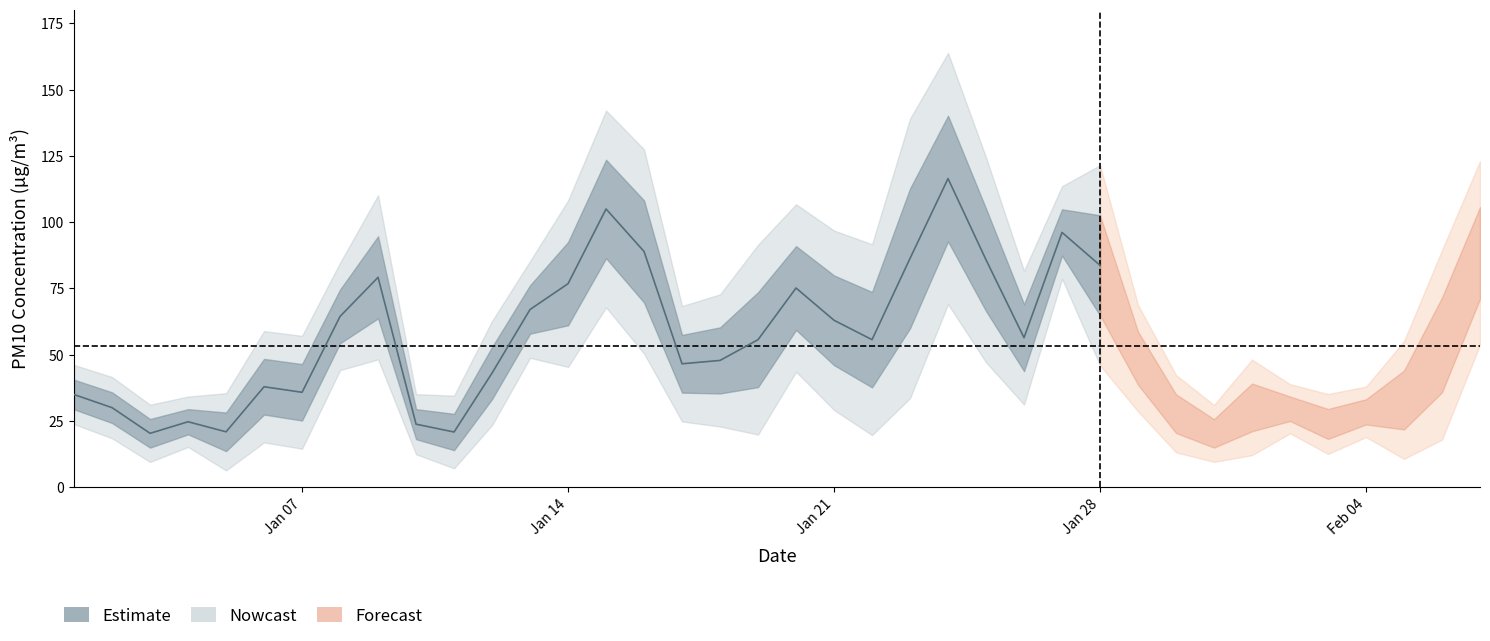

Count the number of categories in the chart.

38